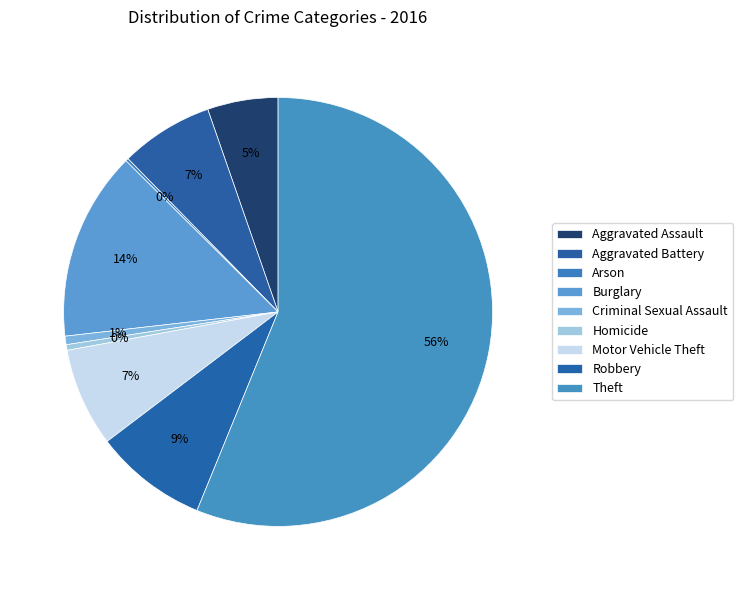

True or false: Aggravated Assault accounts for 16% of the total.

False